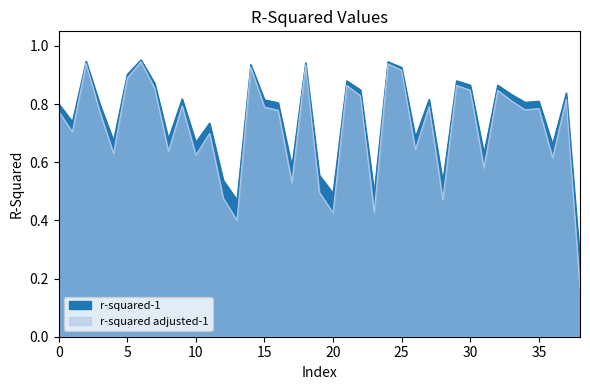

Does the chart display data point markers on the line(s)?

No